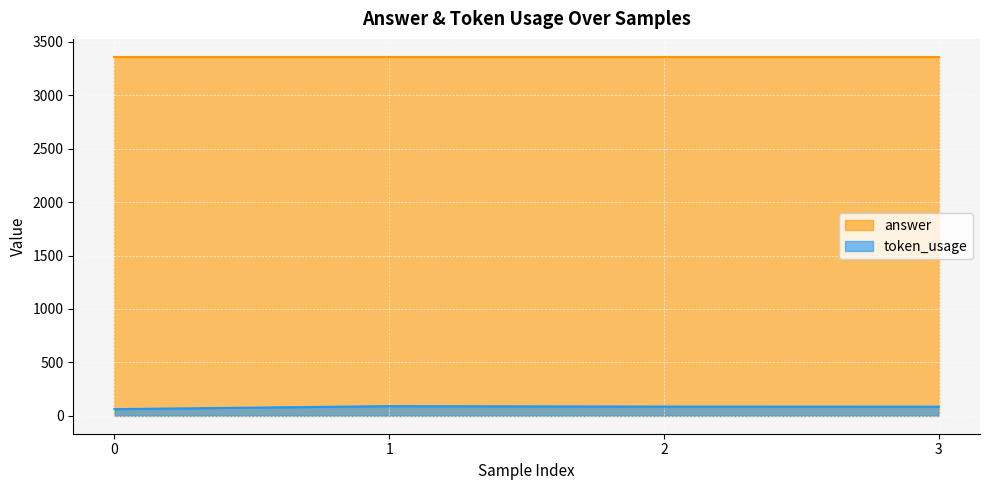

Count the number of categories in the chart.

4